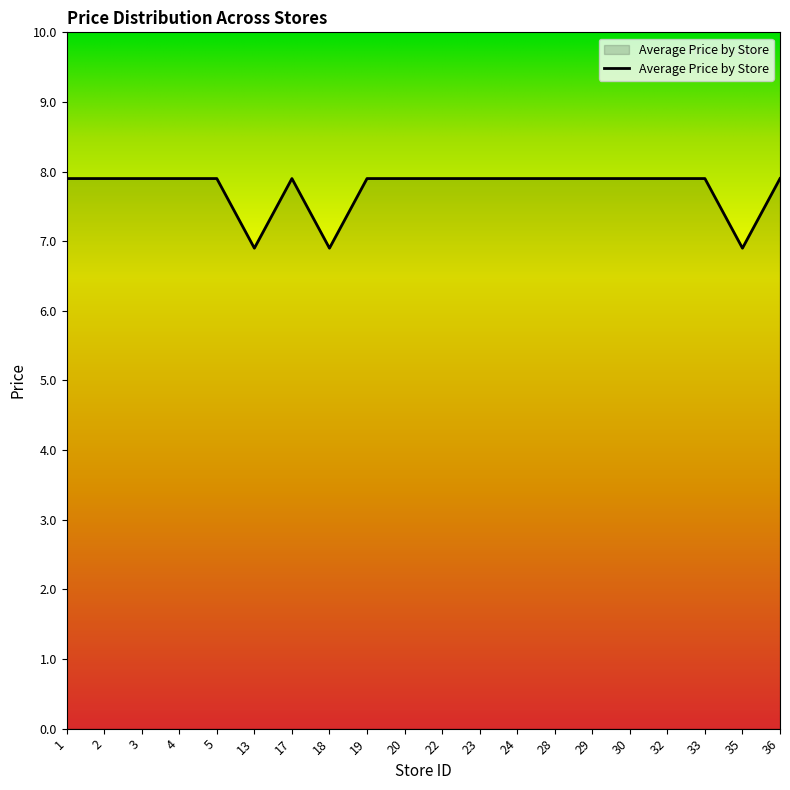

Approximately how many times larger is the value at 22 compared to 3?

1.0